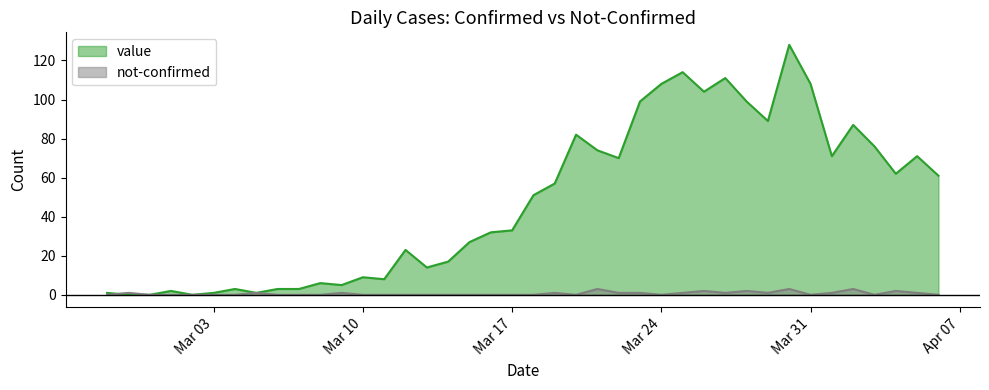

The not-confirmed series shows 2 at 2020-03-28. True or false?

True